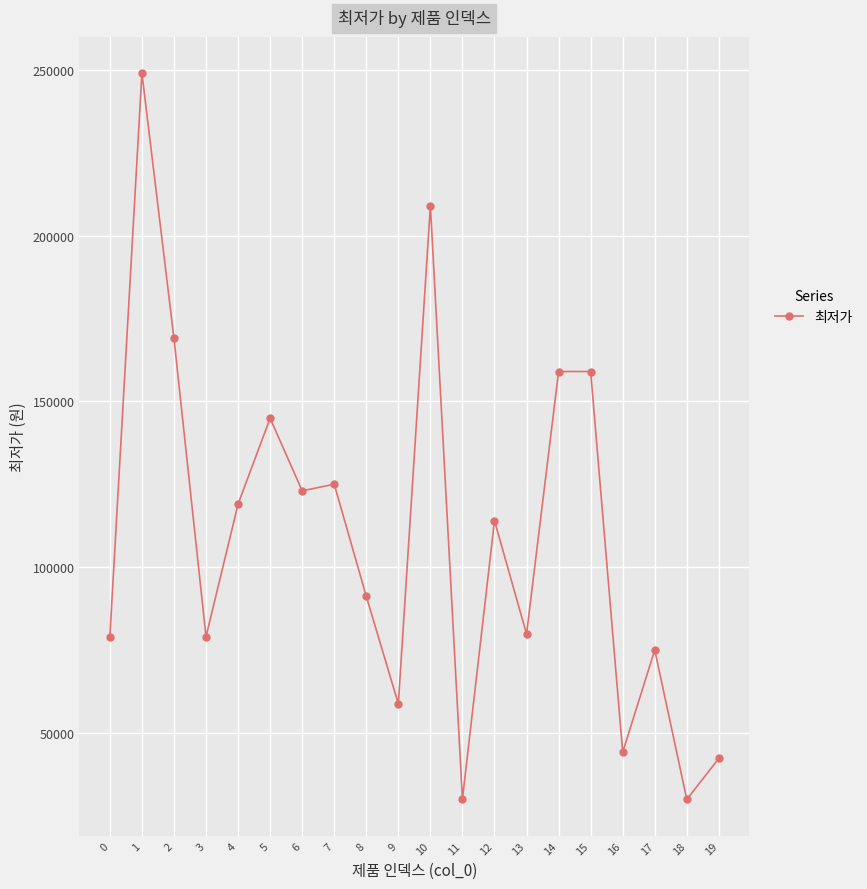

What is the value of the 8th point from the left?

125000